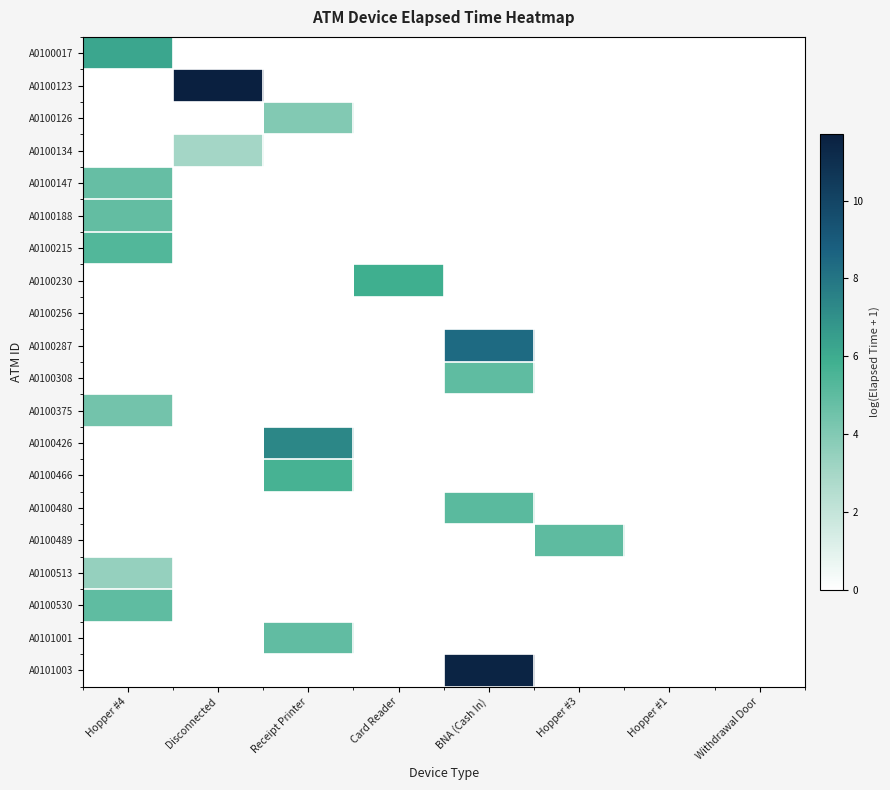

Reading left to right, what are all the values shown in this chart?

A0100017: Hopper #4=6.2	Disconnected=0.0	Receipt Printer=0.0	Card Reader=0.0	BNA (Cash In)=0.0	Hopper #3=0.0	Hopper #1=0.0	Withdrawal Door=0.0
A0100123: Hopper #4=0.0	Disconnected=11.7	Receipt Printer=0.0	Card Reader=0.0	BNA (Cash In)=0.0	Hopper #3=0.0	Hopper #1=0.0	Withdrawal Door=0.0
A0100126: Hopper #4=0.0	Disconnected=0.0	Receipt Printer=4.0	Card Reader=0.0	BNA (Cash In)=0.0	Hopper #3=0.0	Hopper #1=0.0	Withdrawal Door=0.0
A0100134: Hopper #4=0.0	Disconnected=3.0	Receipt Printer=0.0	Card Reader=0.0	BNA (Cash In)=0.0	Hopper #3=0.0	Hopper #1=0.0	Withdrawal Door=0.0
A0100147: Hopper #4=4.8	Disconnected=0.0	Receipt Printer=0.0	Card Reader=0.0	BNA (Cash In)=0.0	Hopper #3=0.0	Hopper #1=0.0	Withdrawal Door=0.0
A0100188: Hopper #4=4.9	Disconnected=0.0	Receipt Printer=0.0	Card Reader=0.0	BNA (Cash In)=0.0	Hopper #3=0.0	Hopper #1=0.0	Withdrawal Door=0.0
A0100215: Hopper #4=5.4	Disconnected=0.0	Receipt Printer=0.0	Card Reader=0.0	BNA (Cash In)=0.0	Hopper #3=0.0	Hopper #1=0.0	Withdrawal Door=0.0
A0100230: Hopper #4=0.0	Disconnected=0.0	Receipt Printer=0.0	Card Reader=5.9	BNA (Cash In)=0.0	Hopper #3=0.0	Hopper #1=0.0	Withdrawal Door=0.0
A0100256: Hopper #4=0.0	Disconnected=0.0	Receipt Printer=0.0	Card Reader=0.0	BNA (Cash In)=0.0	Hopper #3=0.0	Hopper #1=0.0	Withdrawal Door=0.0
A0100287: Hopper #4=0.0	Disconnected=0.0	Receipt Printer=0.0	Card Reader=0.0	BNA (Cash In)=8.4	Hopper #3=0.0	Hopper #1=0.0	Withdrawal Door=0.0
A0100308: Hopper #4=0.0	Disconnected=0.0	Receipt Printer=0.0	Card Reader=0.0	BNA (Cash In)=5.0	Hopper #3=0.0	Hopper #1=0.0	Withdrawal Door=0.0
A0100375: Hopper #4=4.4	Disconnected=0.0	Receipt Printer=0.0	Card Reader=0.0	BNA (Cash In)=0.0	Hopper #3=0.0	Hopper #1=0.0	Withdrawal Door=0.0
A0100426: Hopper #4=0.0	Disconnected=0.0	Receipt Printer=7.4	Card Reader=0.0	BNA (Cash In)=0.0	Hopper #3=0.0	Hopper #1=0.0	Withdrawal Door=0.0
A0100466: Hopper #4=0.0	Disconnected=0.0	Receipt Printer=5.6	Card Reader=0.0	BNA (Cash In)=0.0	Hopper #3=0.0	Hopper #1=0.0	Withdrawal Door=0.0
A0100480: Hopper #4=0.0	Disconnected=0.0	Receipt Printer=0.0	Card Reader=0.0	BNA (Cash In)=5.1	Hopper #3=0.0	Hopper #1=0.0	Withdrawal Door=0.0
A0100489: Hopper #4=0.0	Disconnected=0.0	Receipt Printer=0.0	Card Reader=0.0	BNA (Cash In)=0.0	Hopper #3=5.0	Hopper #1=0.0	Withdrawal Door=0.0
A0100513: Hopper #4=3.4	Disconnected=0.0	Receipt Printer=0.0	Card Reader=0.0	BNA (Cash In)=0.0	Hopper #3=0.0	Hopper #1=0.0	Withdrawal Door=0.0
A0100530: Hopper #4=5.0	Disconnected=0.0	Receipt Printer=0.0	Card Reader=0.0	BNA (Cash In)=0.0	Hopper #3=0.0	Hopper #1=0.0	Withdrawal Door=0.0
A0101001: Hopper #4=0.0	Disconnected=0.0	Receipt Printer=4.9	Card Reader=0.0	BNA (Cash In)=0.0	Hopper #3=0.0	Hopper #1=0.0	Withdrawal Door=0.0
A0101003: Hopper #4=0.0	Disconnected=0.0	Receipt Printer=0.0	Card Reader=0.0	BNA (Cash In)=11.5	Hopper #3=0.0	Hopper #1=0.0	Withdrawal Door=0.0